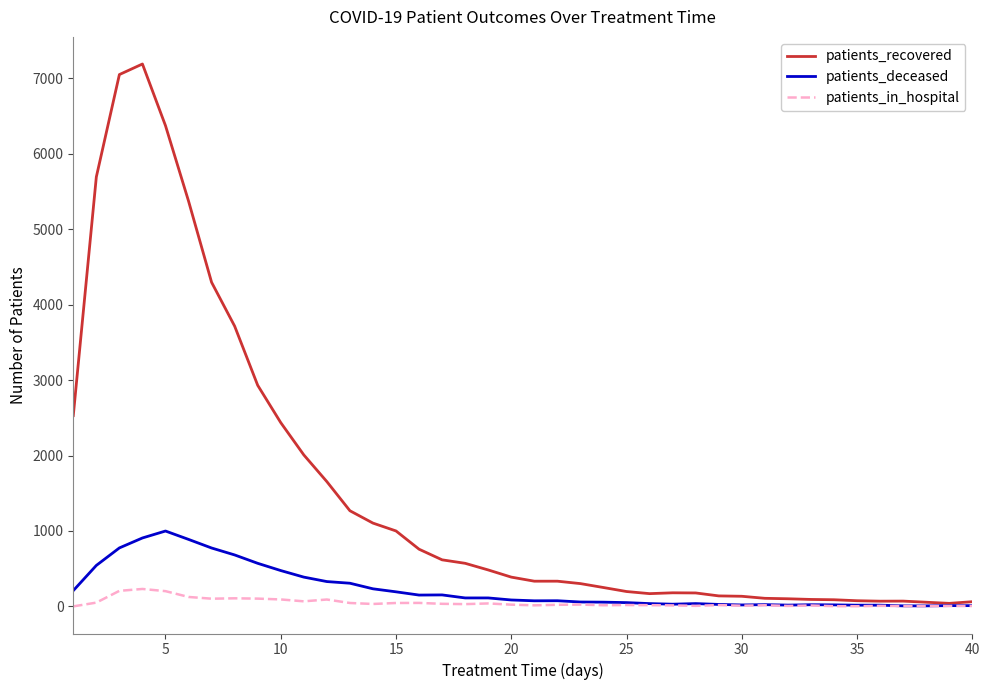

Which series has the largest range (max minus min)?

patients_recovered